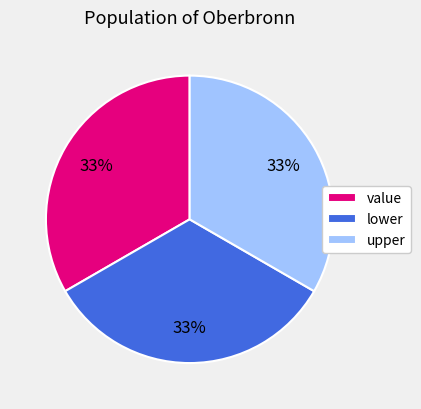

How many segments does this pie chart have?

3